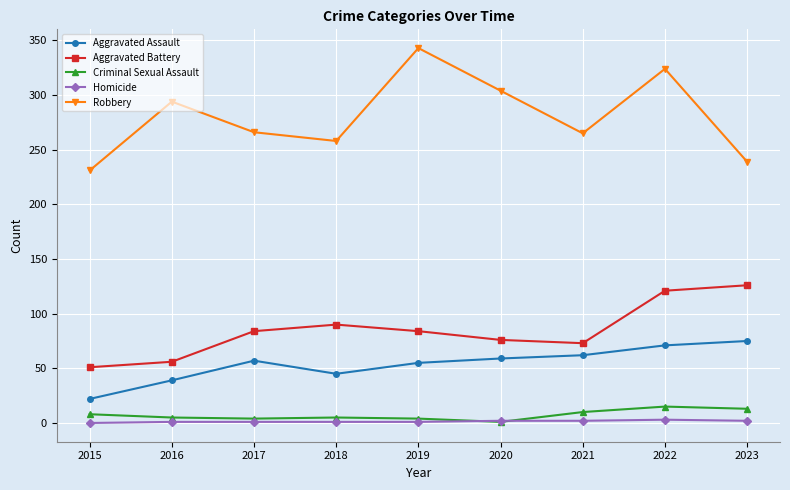

In Robbery, how many points are lower than both neighbors (excluding endpoints)?

2